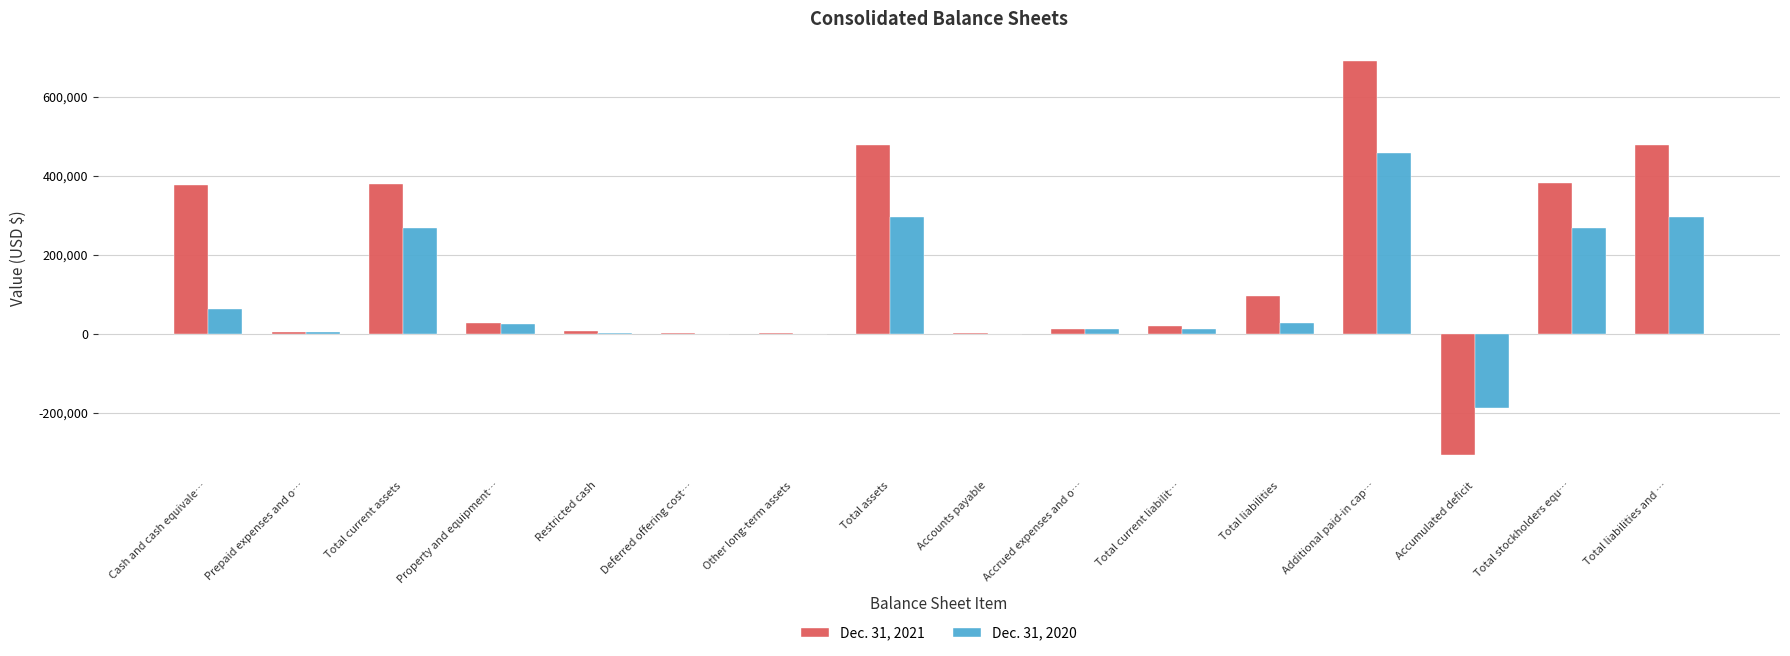

The value of Dec. 31, 2021 at Total current assets is 239779. True or false?

False